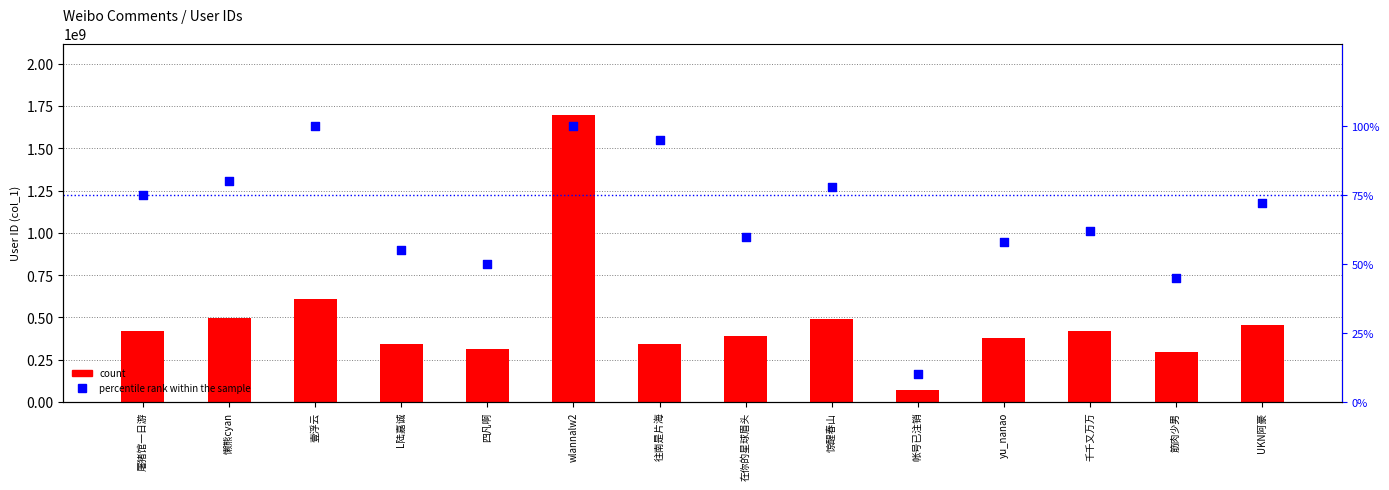

Which series has the largest total across all categories?

count